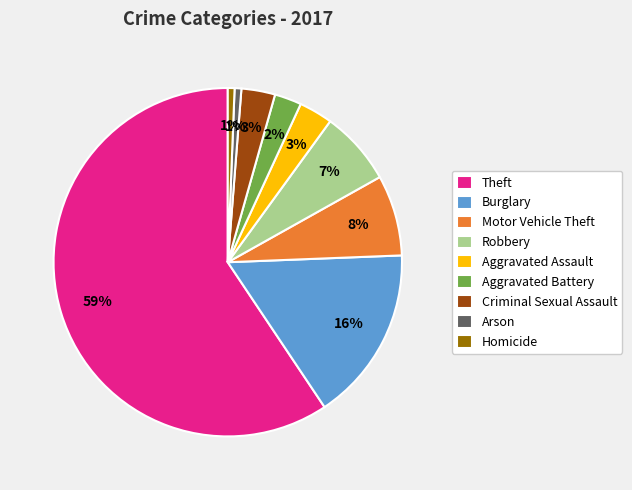

Approximately how many times larger is the value at Aggravated Assault compared to Motor Vehicle Theft?

0.4